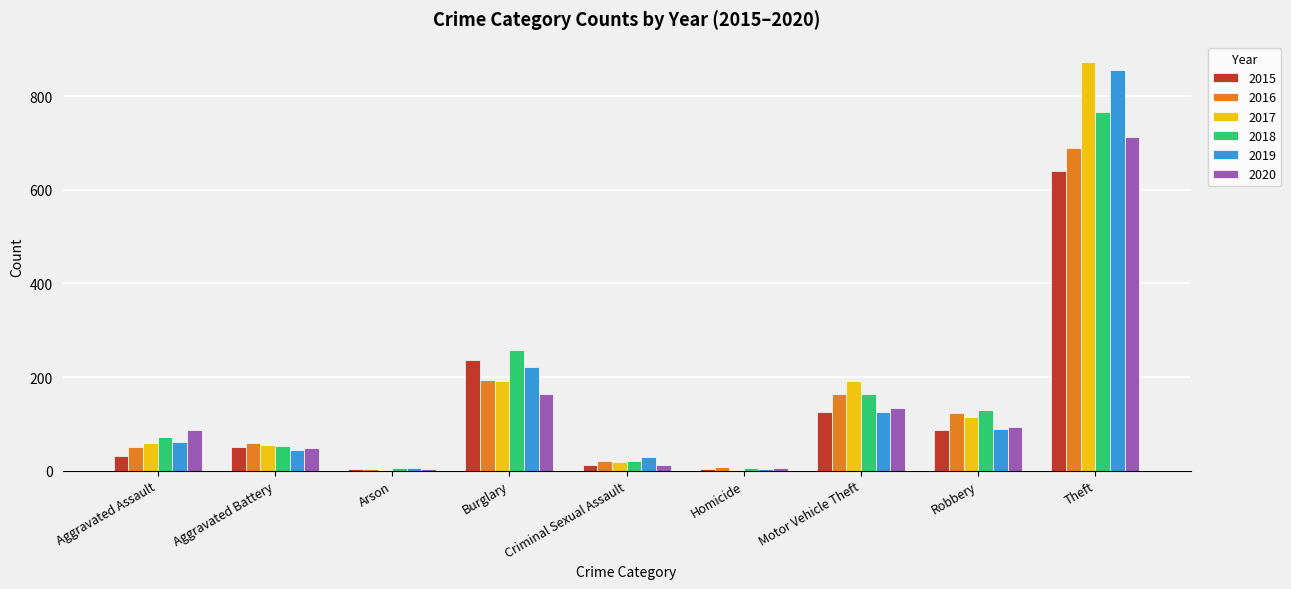

Which series changed the most between Burglary and Theft?

2017